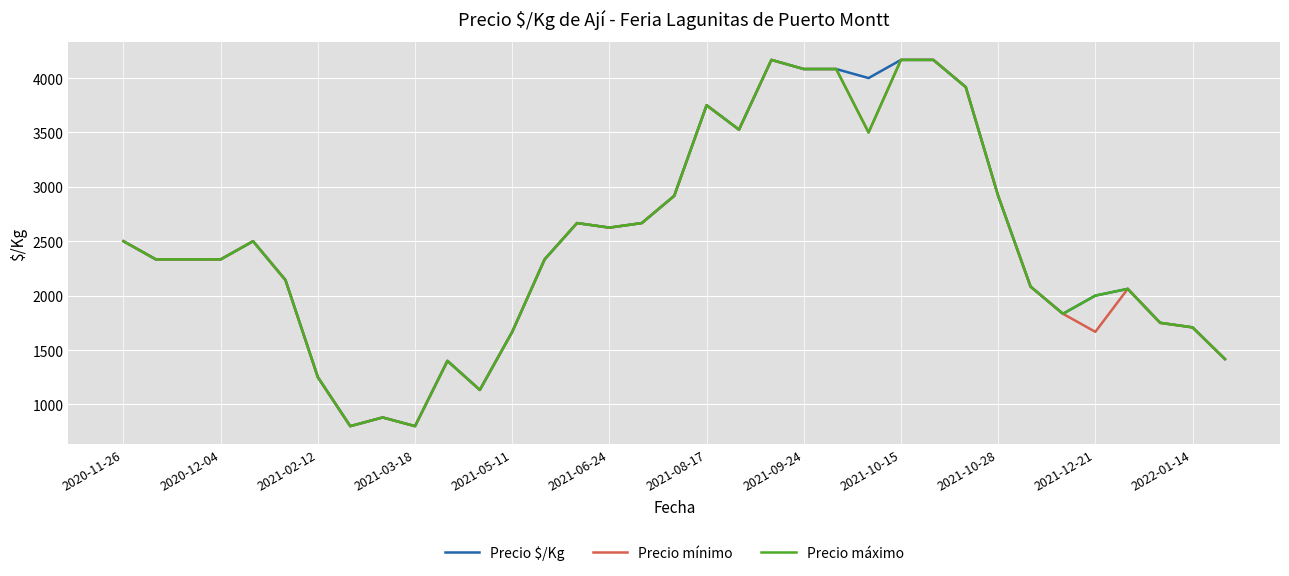

What is the maximum value shown in the chart?

4167